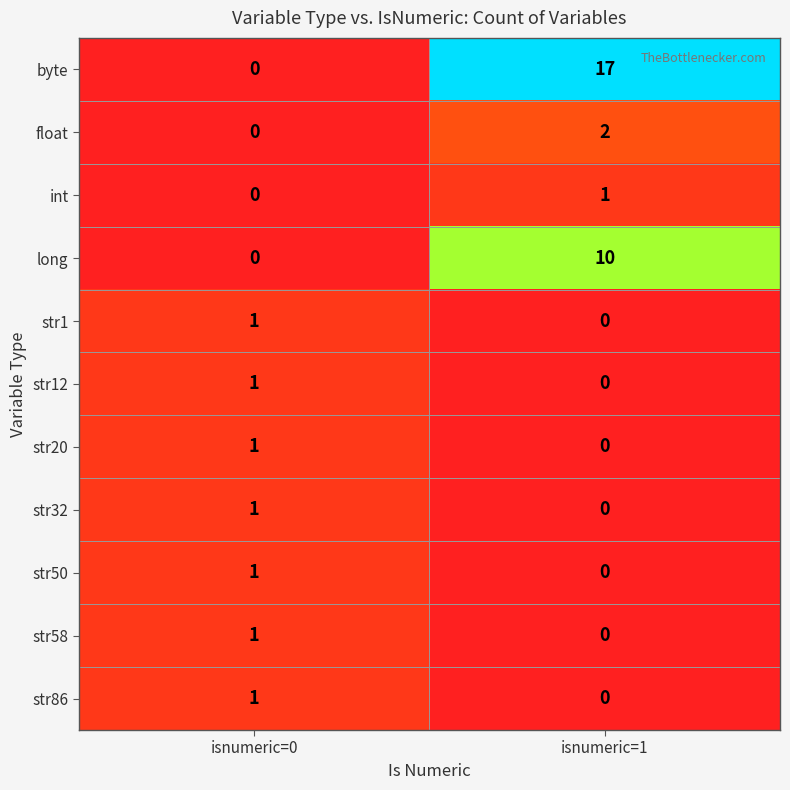

At which label does float reach its peak?

isnumeric=1